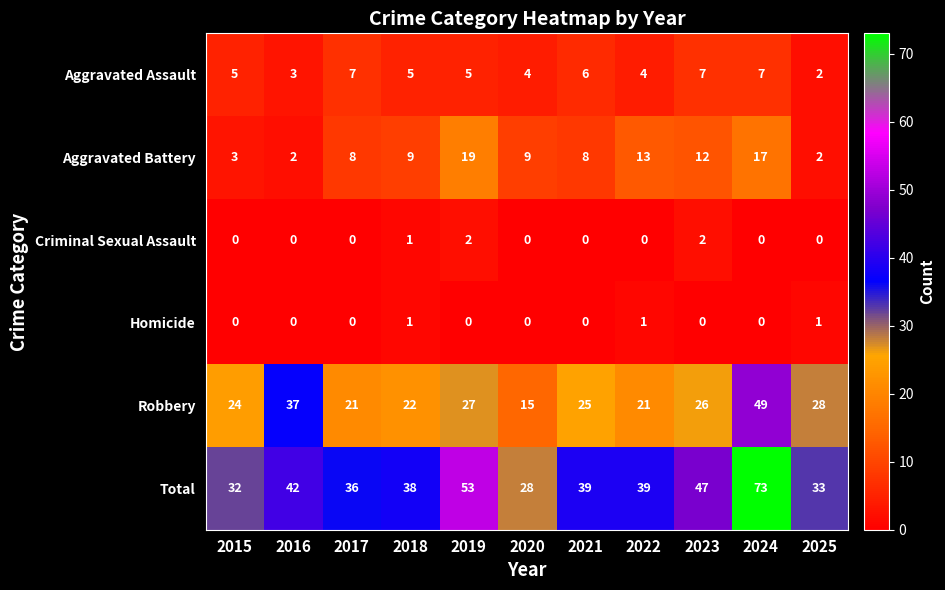

Rank the series by their maximum value, from highest to lowest.

Total, Robbery, Aggravated Battery, Aggravated Assault, Criminal Sexual Assault, Homicide